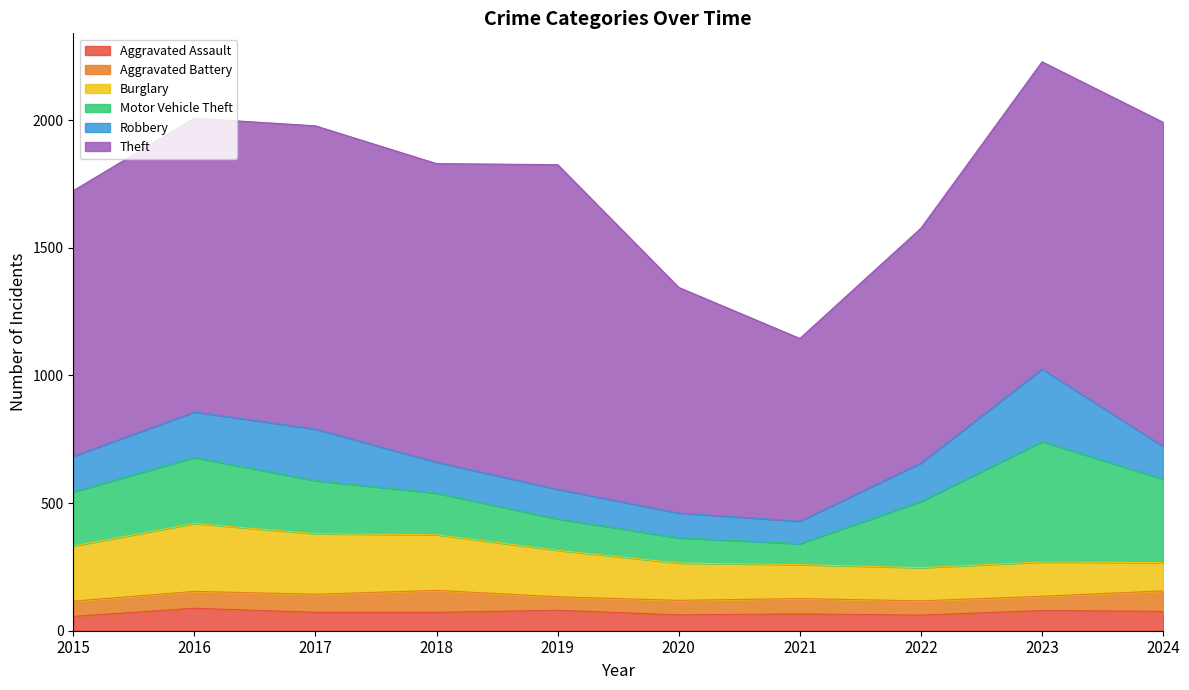

What value does the Theft series have at 2020?

884